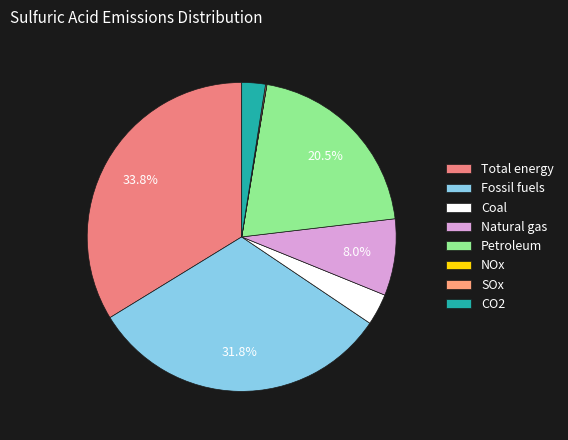

Is there a majority slice in this chart?

No